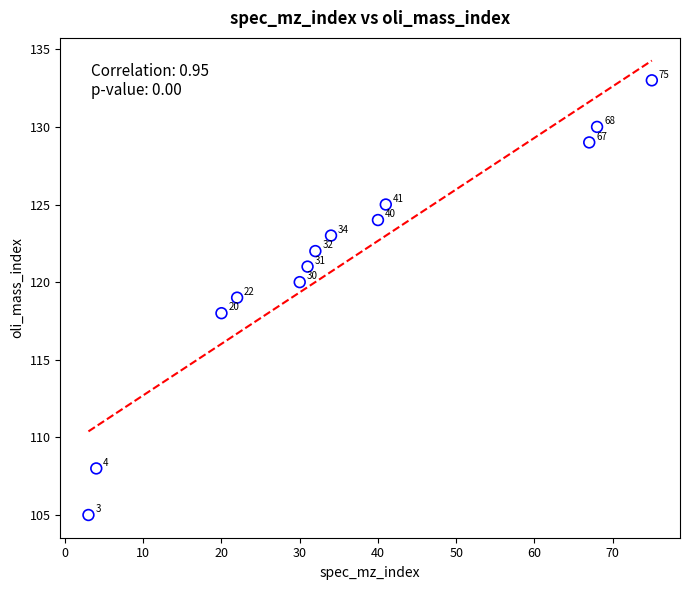

What is the range of X values (max minus min)?

72